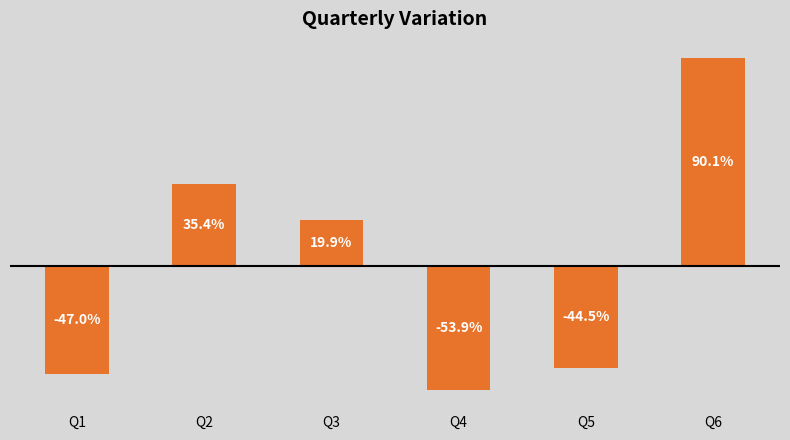

Between Q2 and Q6, which is larger?

Q6